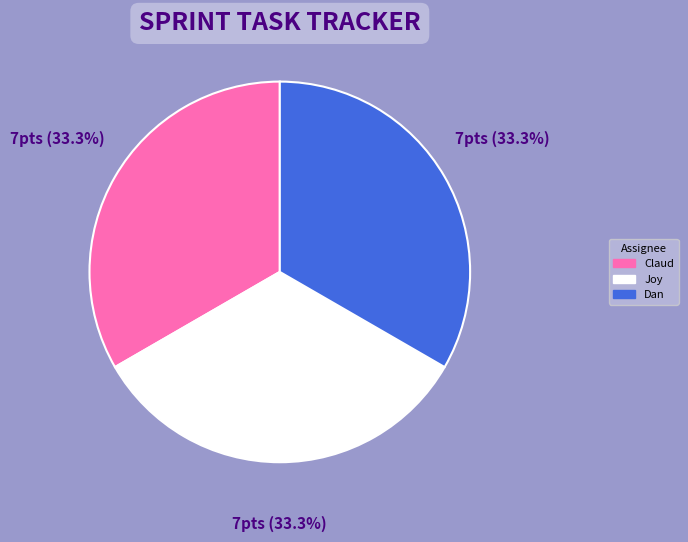

Does any single category account for the majority?

No